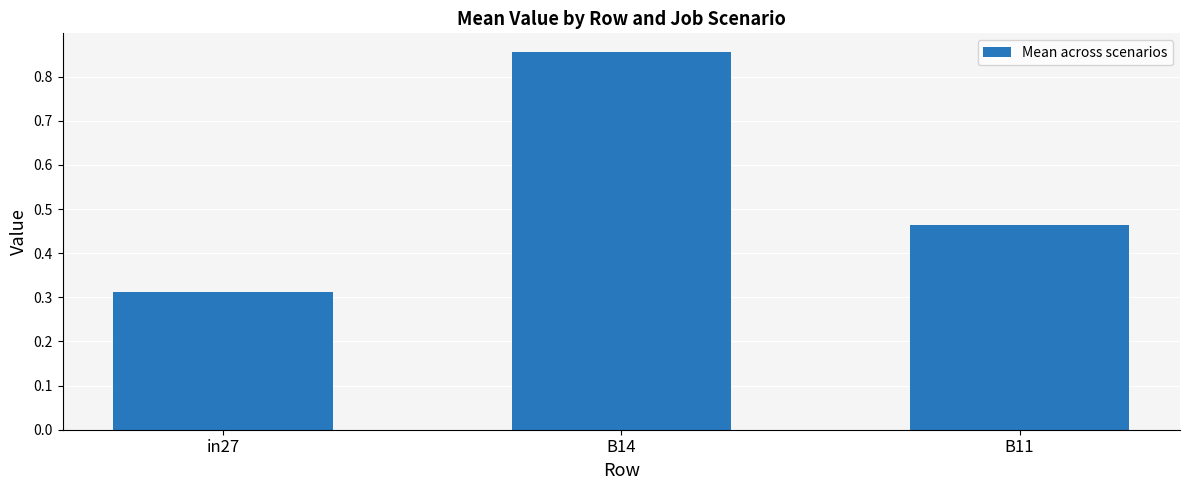

What is the change in value from in27 to B11?

+0.2